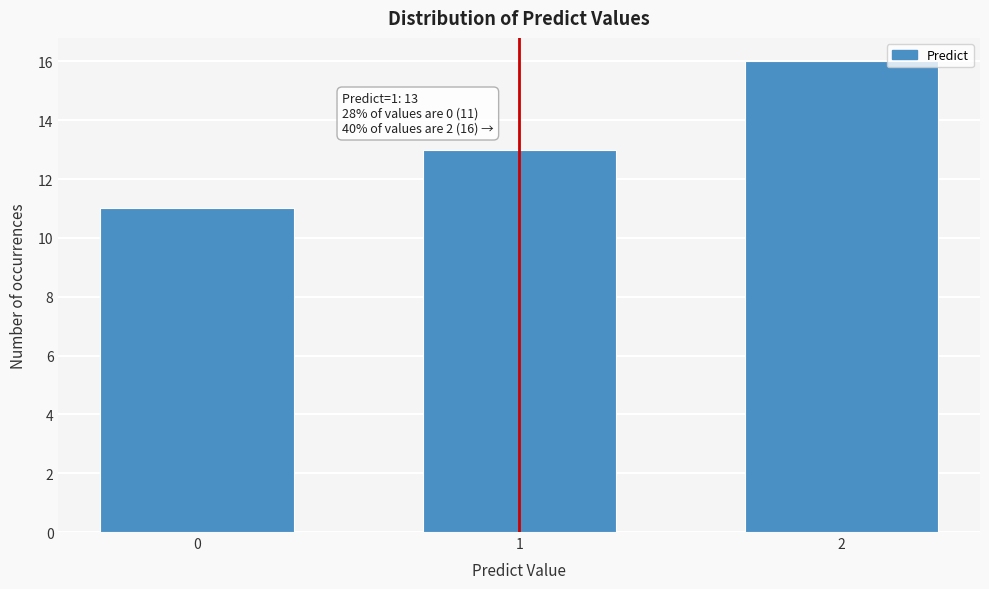

Reading left to right, extract all data points from this chart.

11	13	16